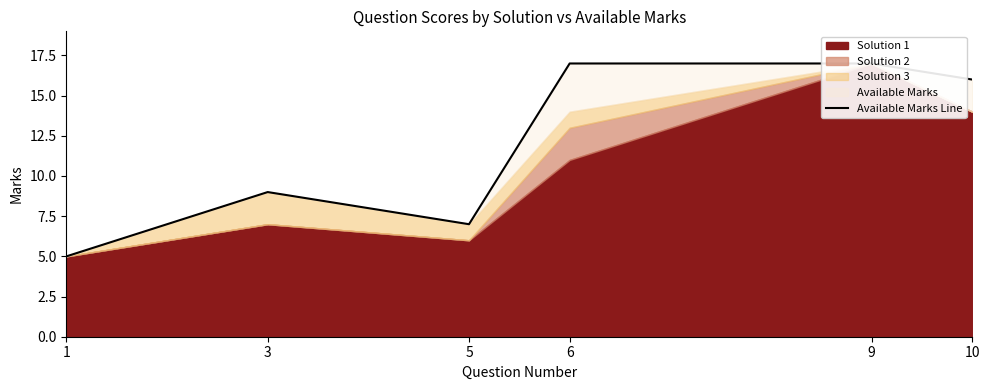

Which category has the lowest value across all series?

1